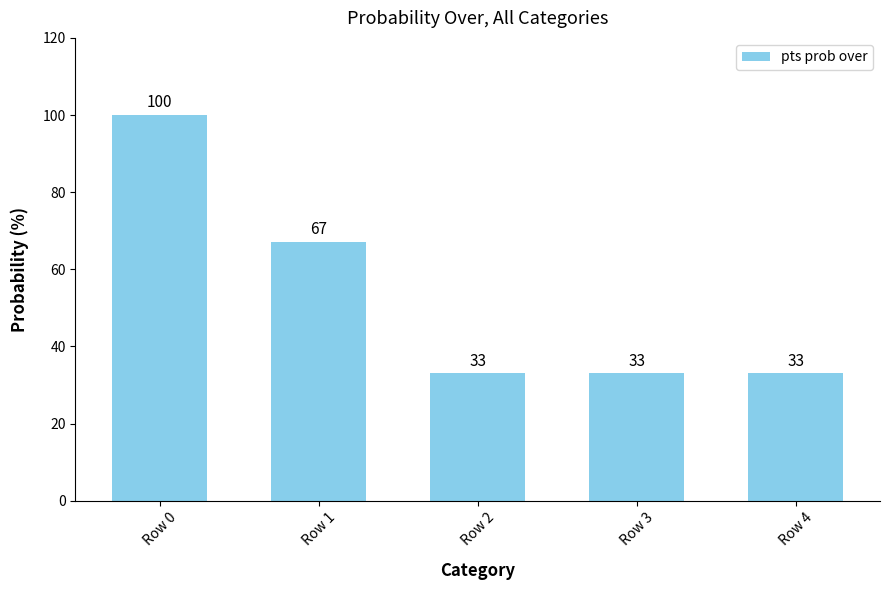

Reading left to right, what are all the values shown in this chart?

100	67	33	33	33